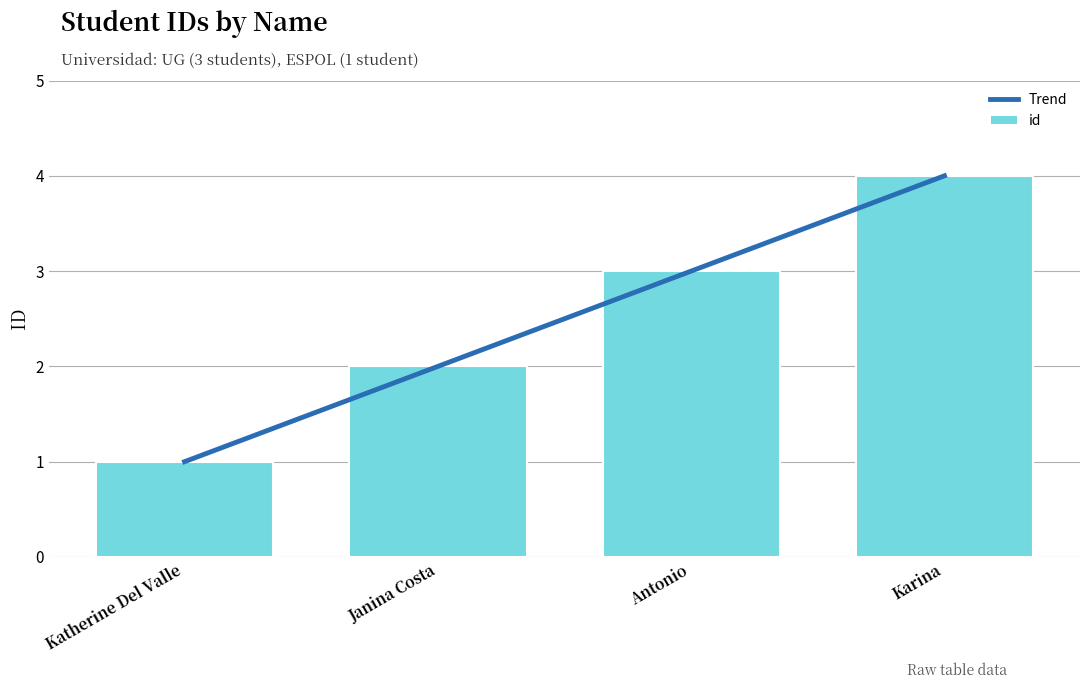

At which category does the chart reach its minimum across all series?

Katherine Del Valle